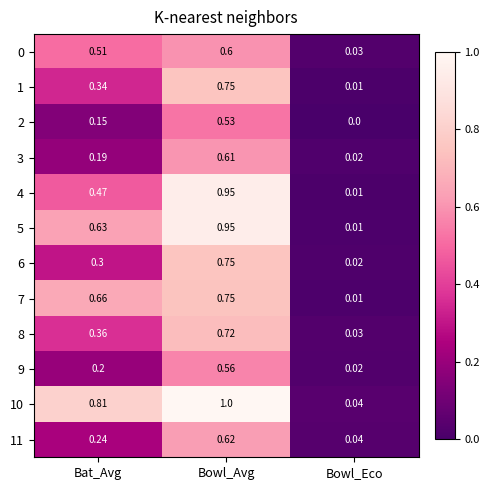

Which series has the widest spread of values?

10